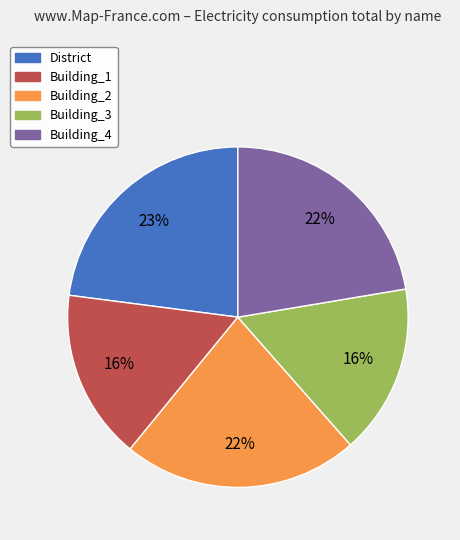

Which slice is the largest?

District